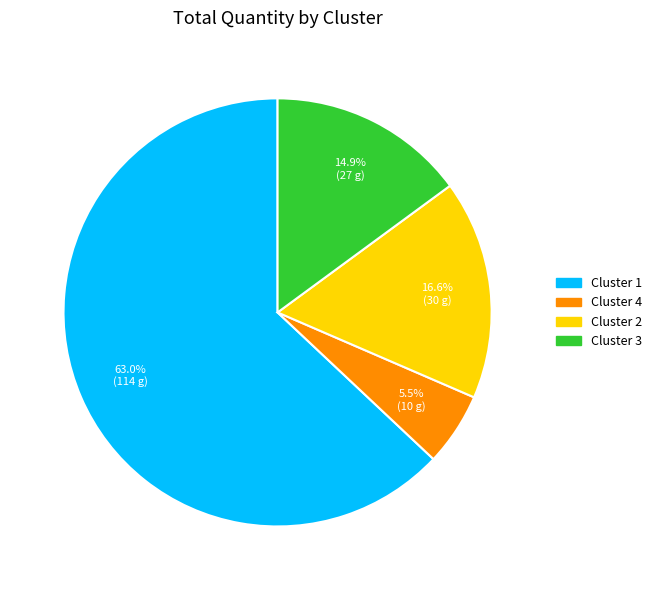

Does Cluster 2 represent more than half of the total?

No